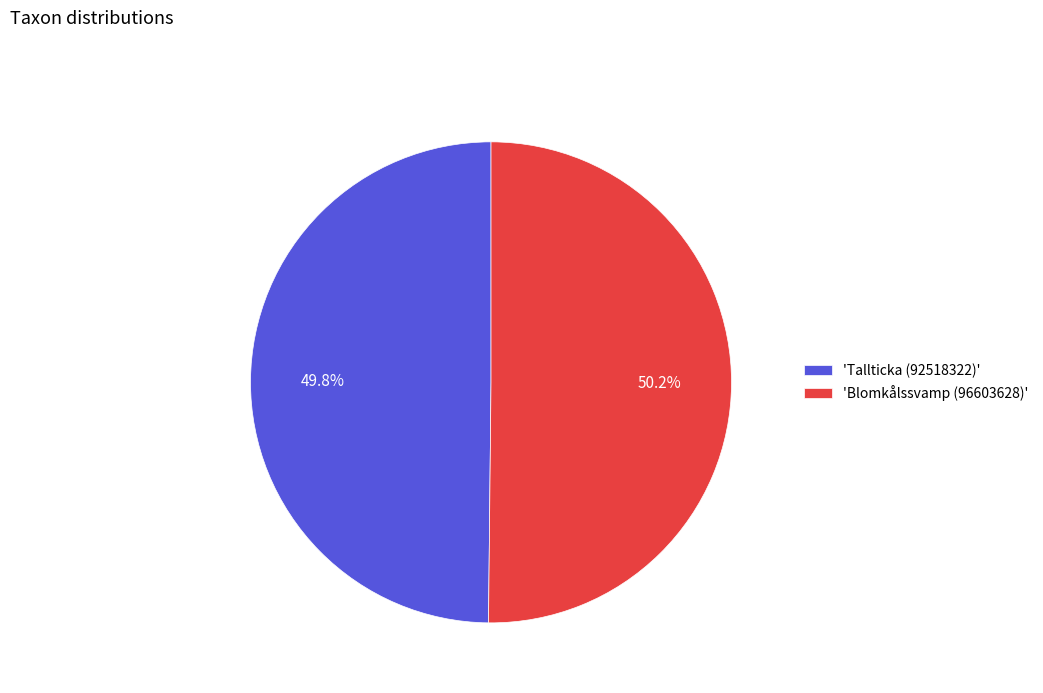

Approximately how many times larger is the value at 'Blomkålssvamp (96603628)' compared to 'Tallticka (92518322)'?

1.0